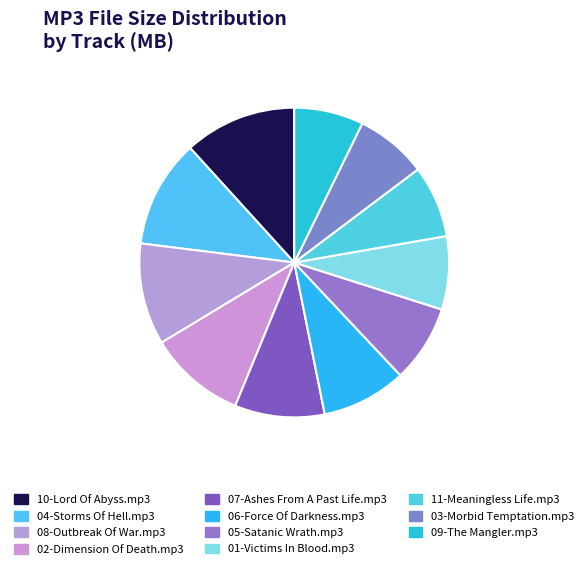

How many segments does this pie chart have?

11